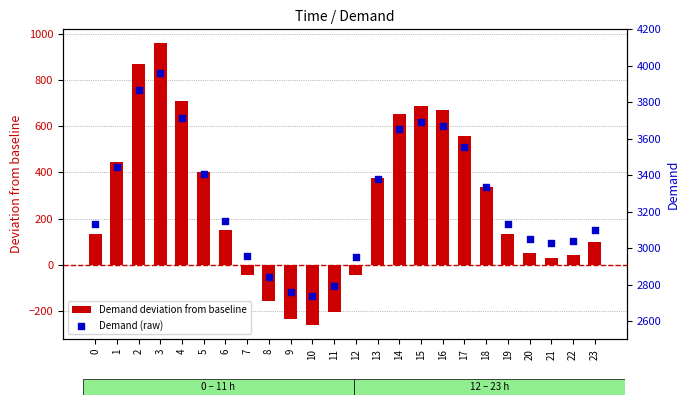

Is the value of Demand deviation from baseline at 1 greater than the value of Demand (raw) at 18?

No